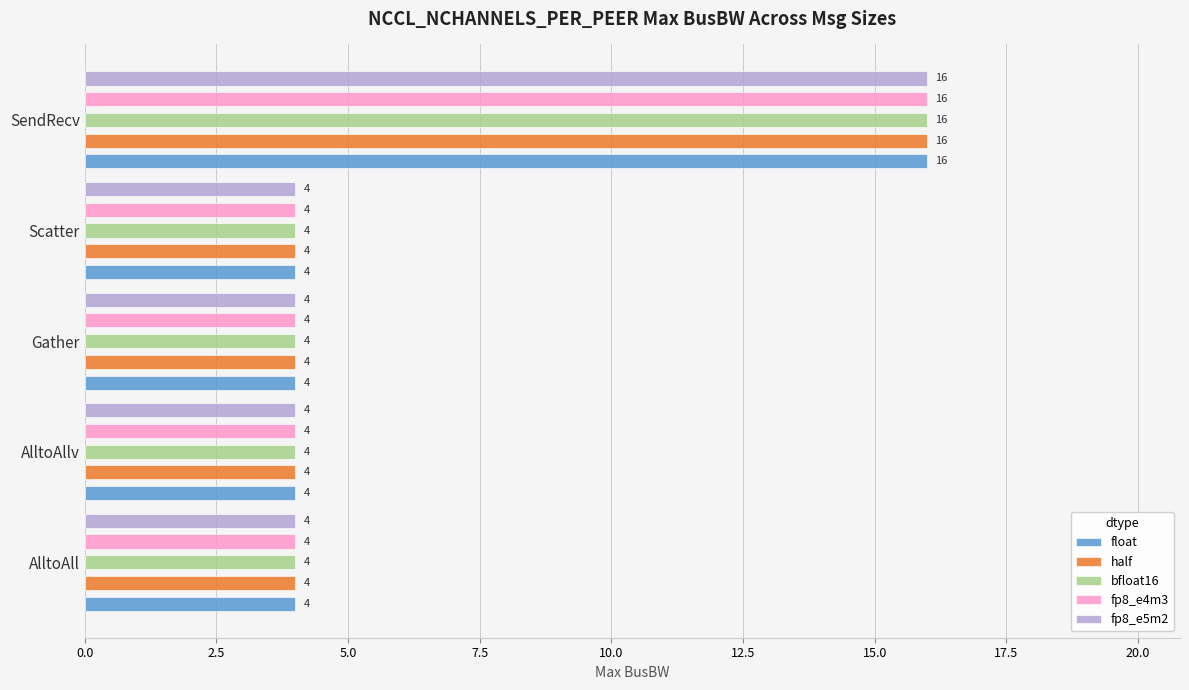

Between SendRecv and Gather, which is larger?

SendRecv